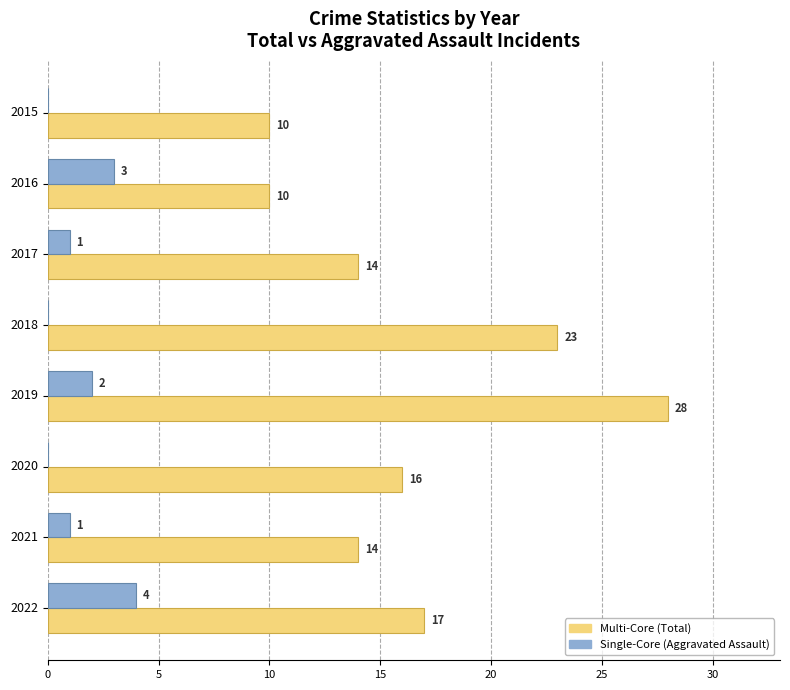

At which category does the chart reach its peak across all series?

2019